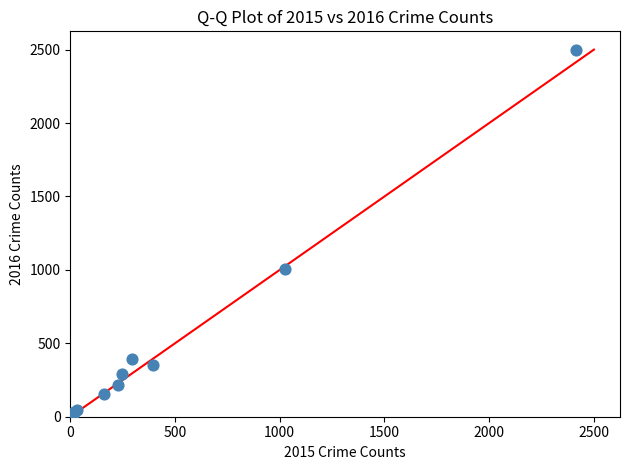

What Y value in the scatter plot is closest to 1256?

1009